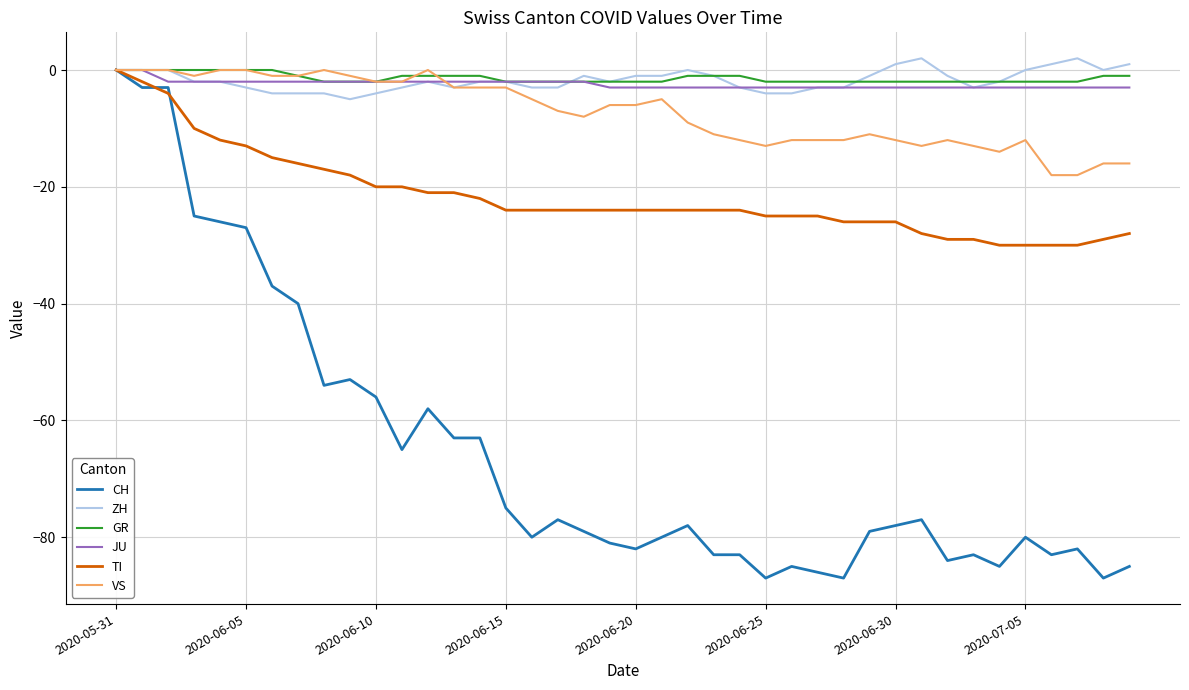

What is the minimum value for VS?

-18